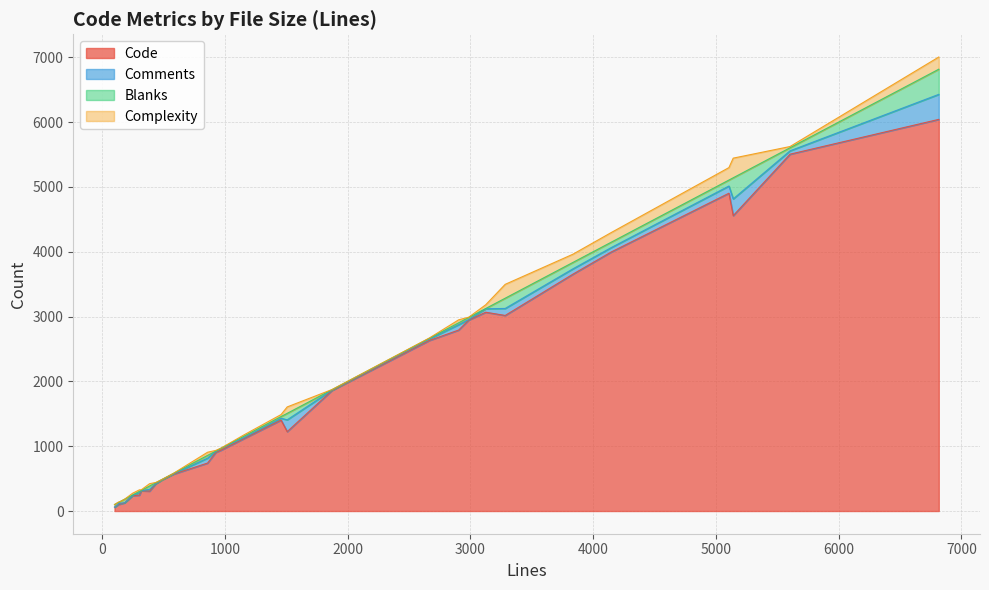

What is the maximum value for Code?

6042